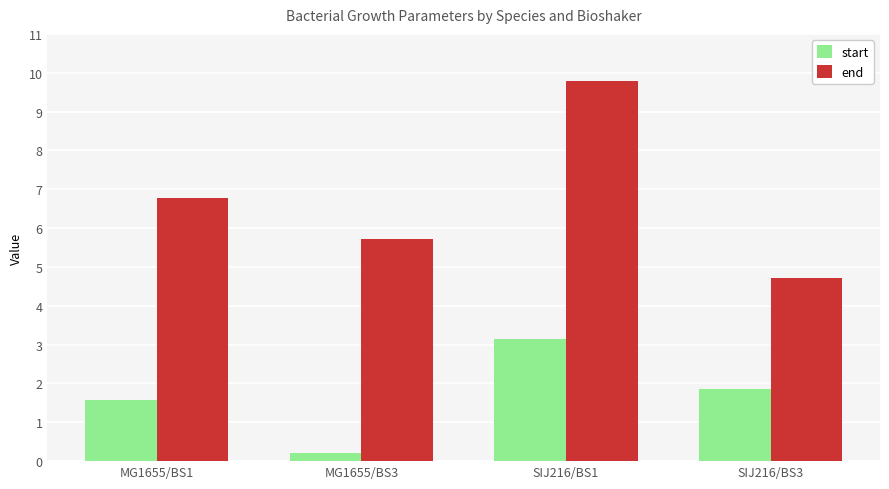

Reading left to right, what are all the values shown in this chart?

start: 1.6	0.2	3.1	1.9
end: 6.8	5.7	9.8	4.7